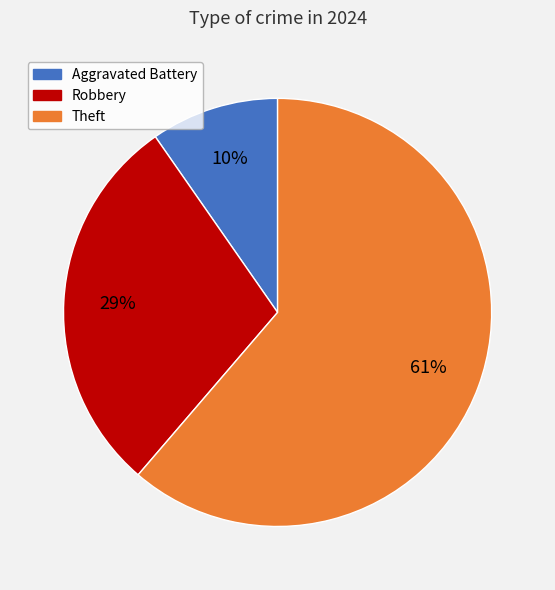

Is there any slice that represents more than half of the pie?

Yes